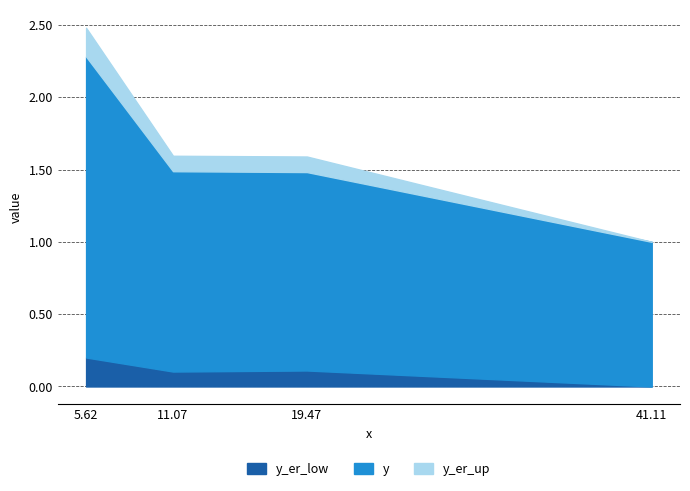

What is the sum of the y_er_up values at 19.47250228864564 and 11.07288965451814?

0.2